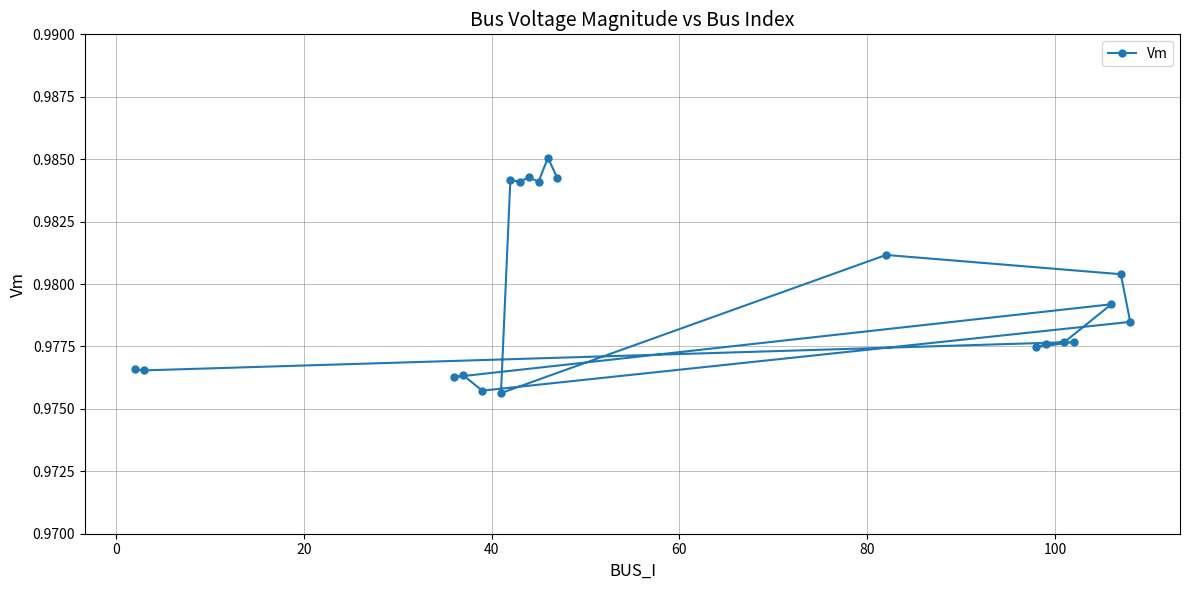

How many values are between 0 and 1?

20